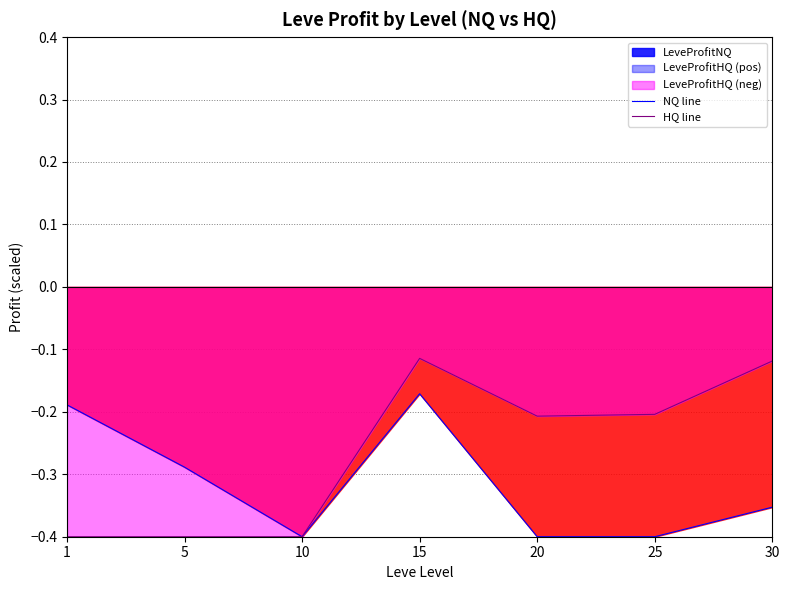

Which series has the largest total across all categories?

HQ line